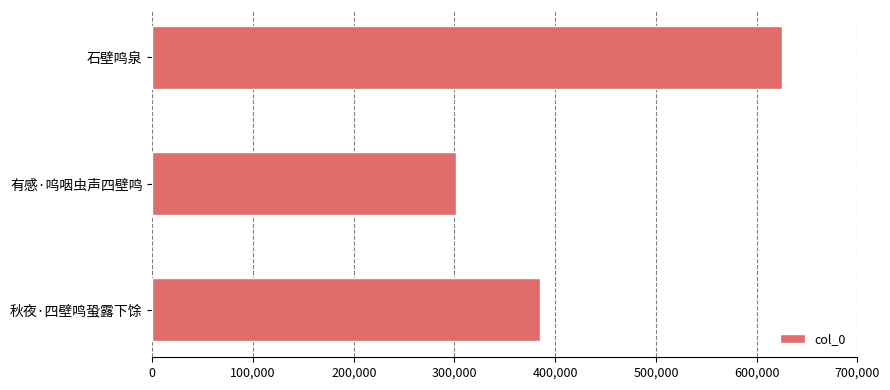

At which label is the value closest to 463182?

秋夜·四壁鸣蛩露下馀